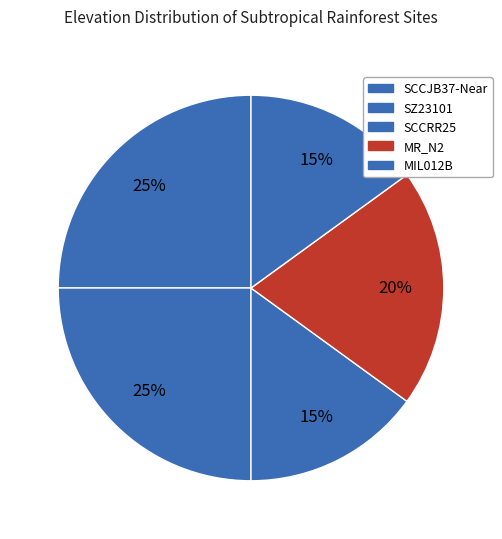

How many segments does this pie chart have?

5